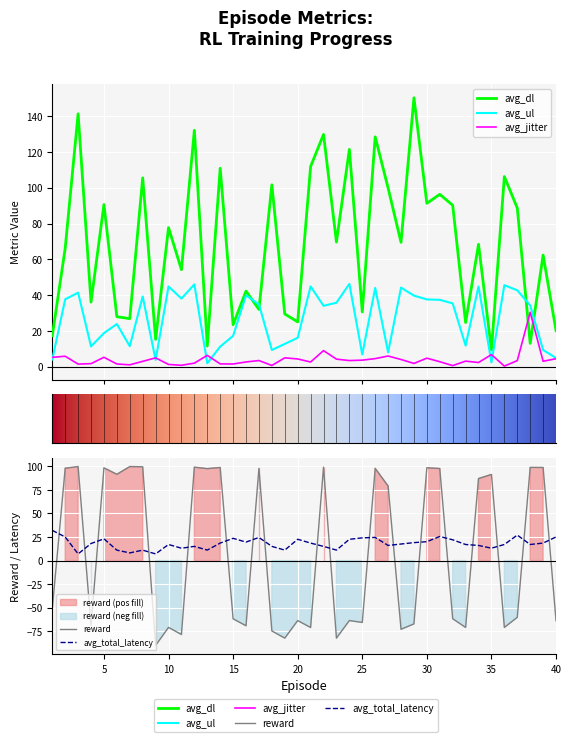

What is the label of the 39th point from the right?

avg_dl